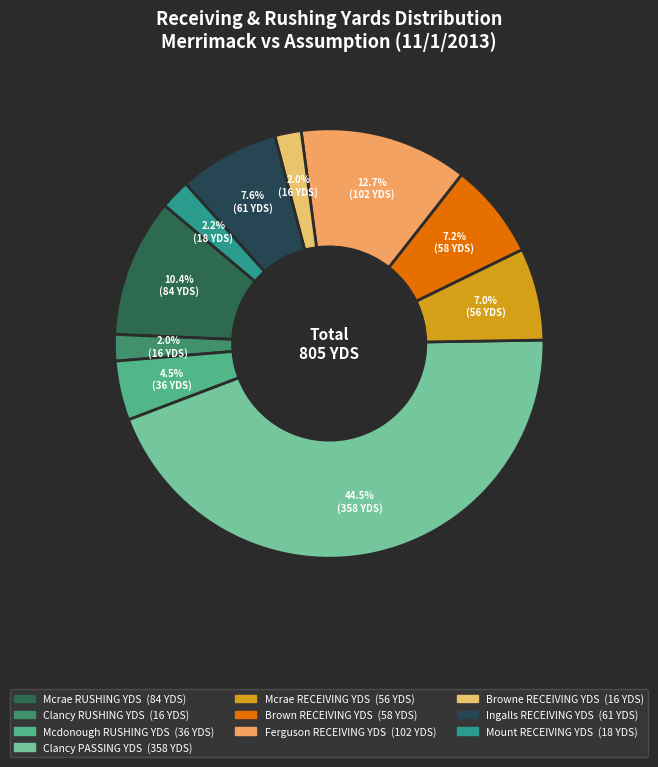

What is the ratio of the value at Ingalls RECEIVING YDS to the value at Mcrae RUSHING YDS?

0.7